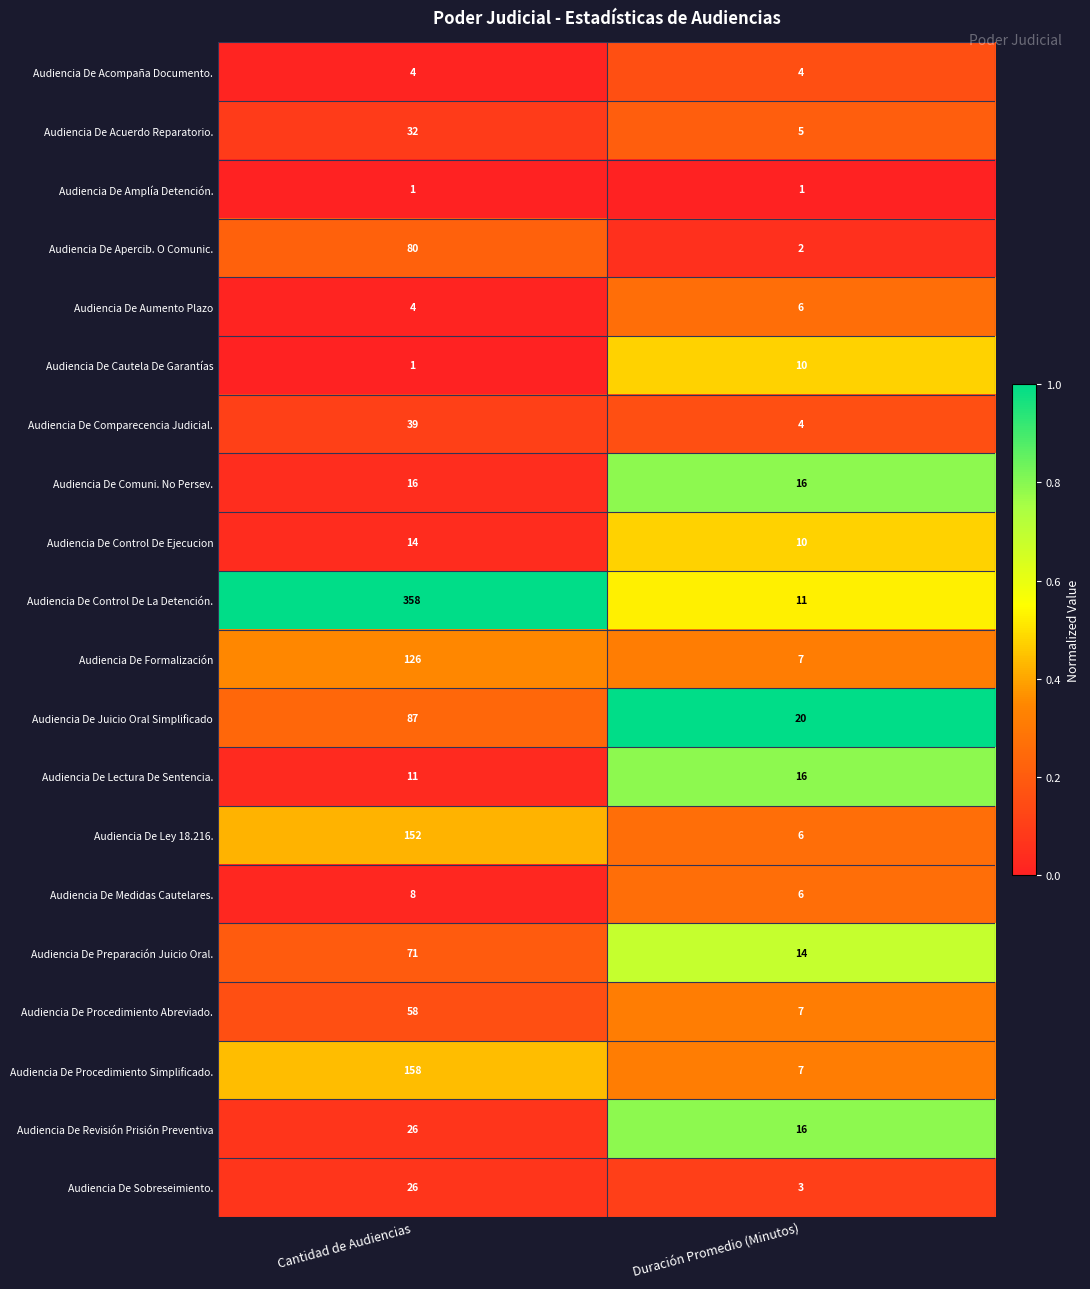

Which series has the largest range (max minus min)?

Audiencia De Control De La Detención.